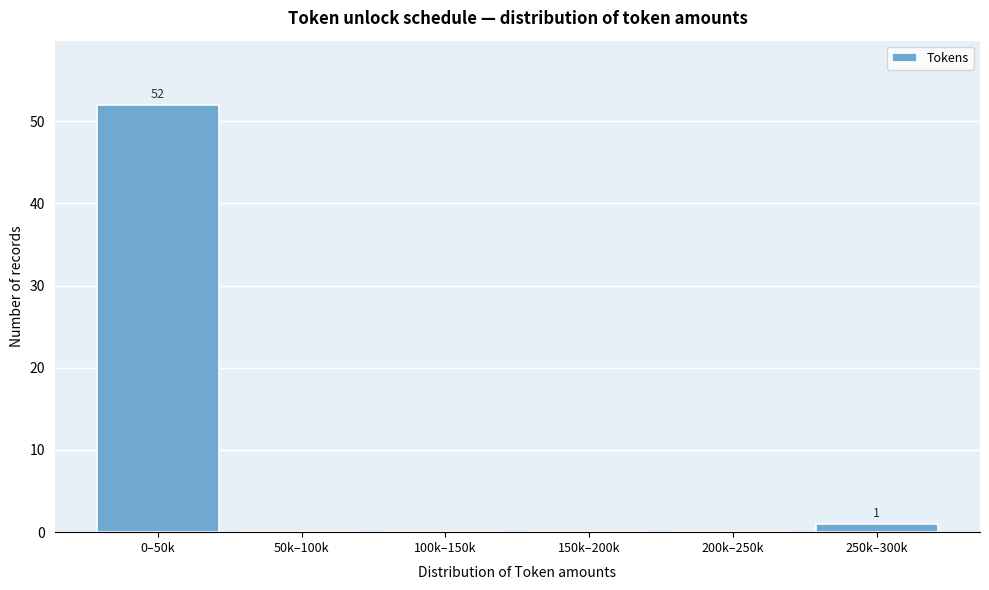

Reading left to right, transcribe all the data shown in this chart.

0–50k=52	50k–100k=0	100k–150k=0	150k–200k=0	200k–250k=0	250k–300k=1